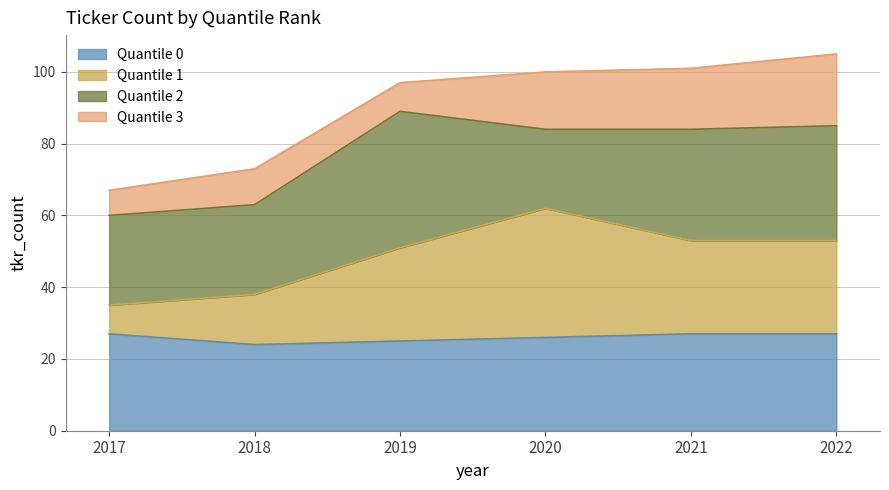

What are all the series names shown in the legend?

Quantile 0, Quantile 1, Quantile 2, Quantile 3